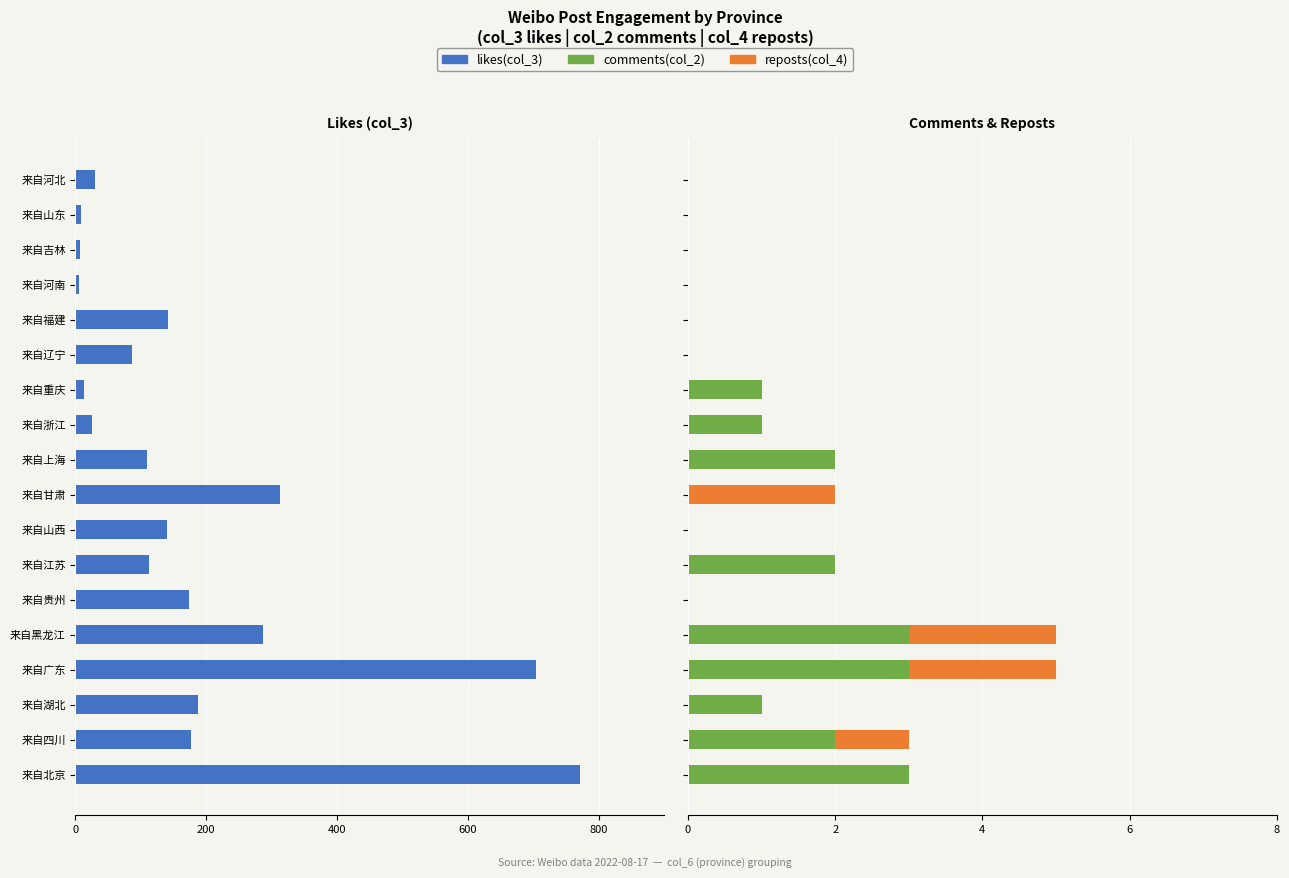

Which series has the widest spread of values?

likes(col_3)